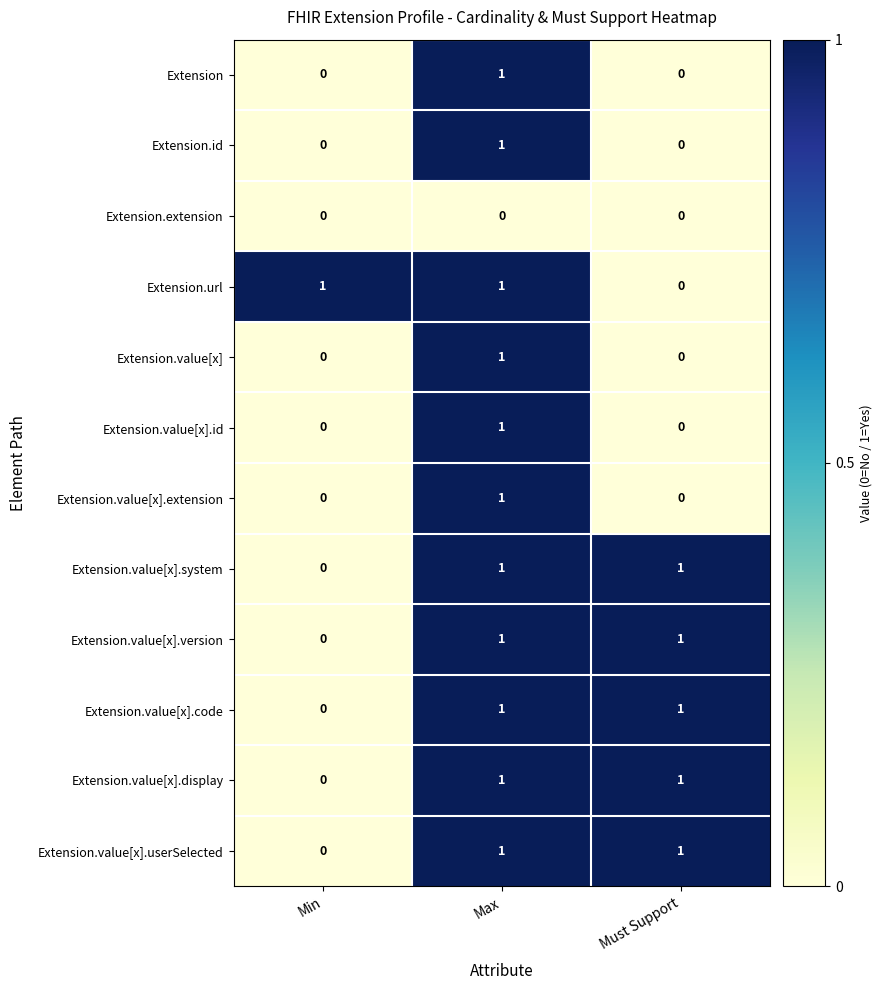

What is the greatest value displayed?

1